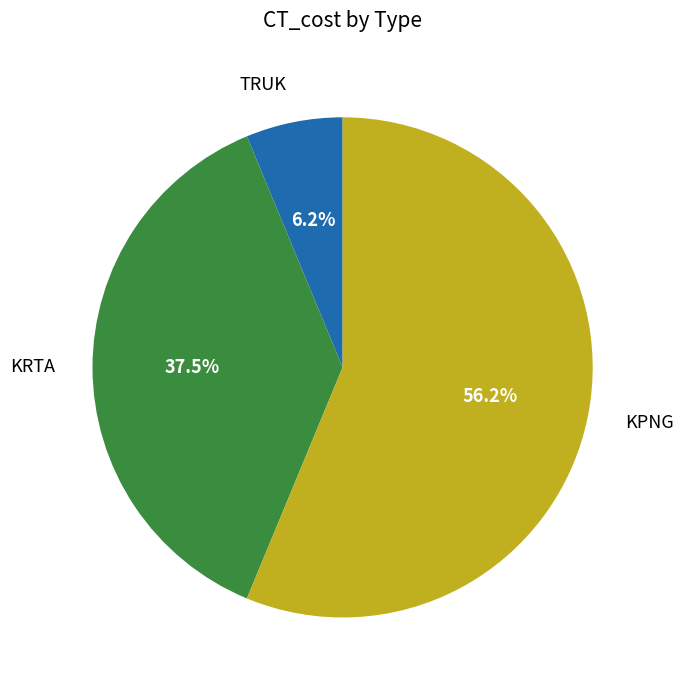

What is the majority slice?

KPNG